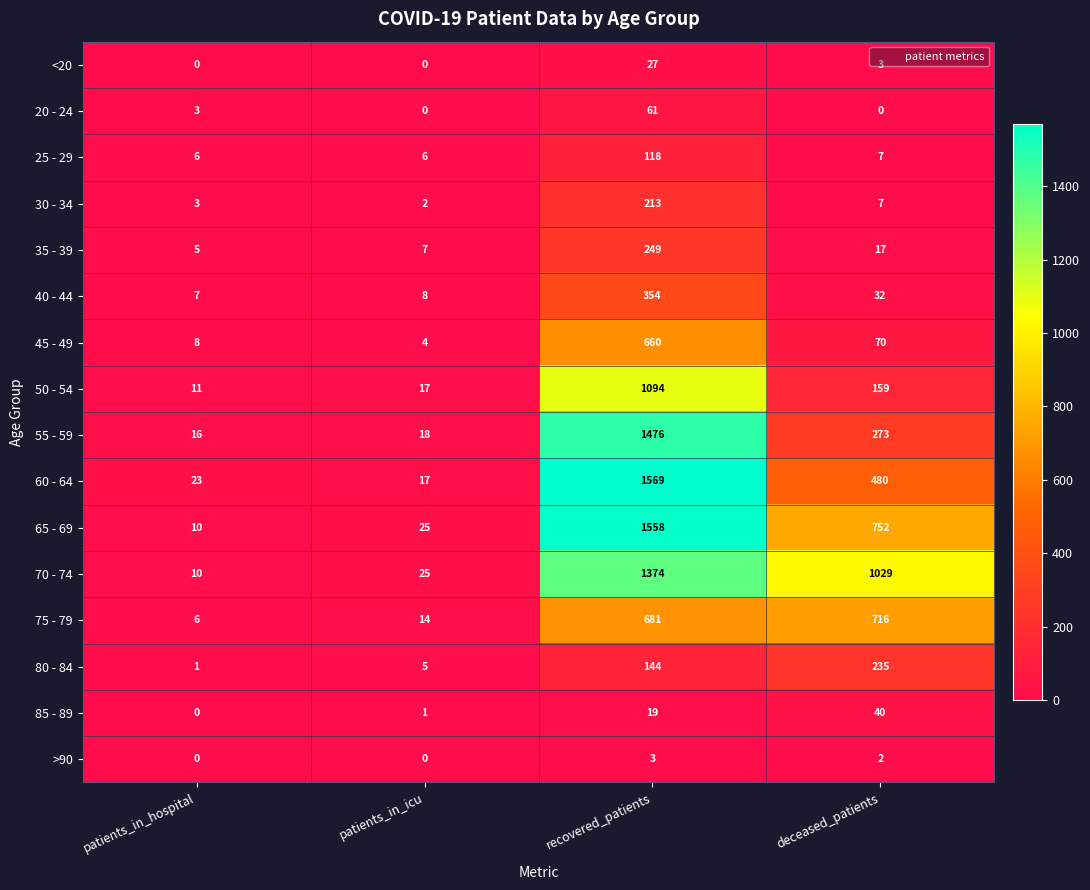

What is the approximate value of 30 - 34 at deceased_patients?

7